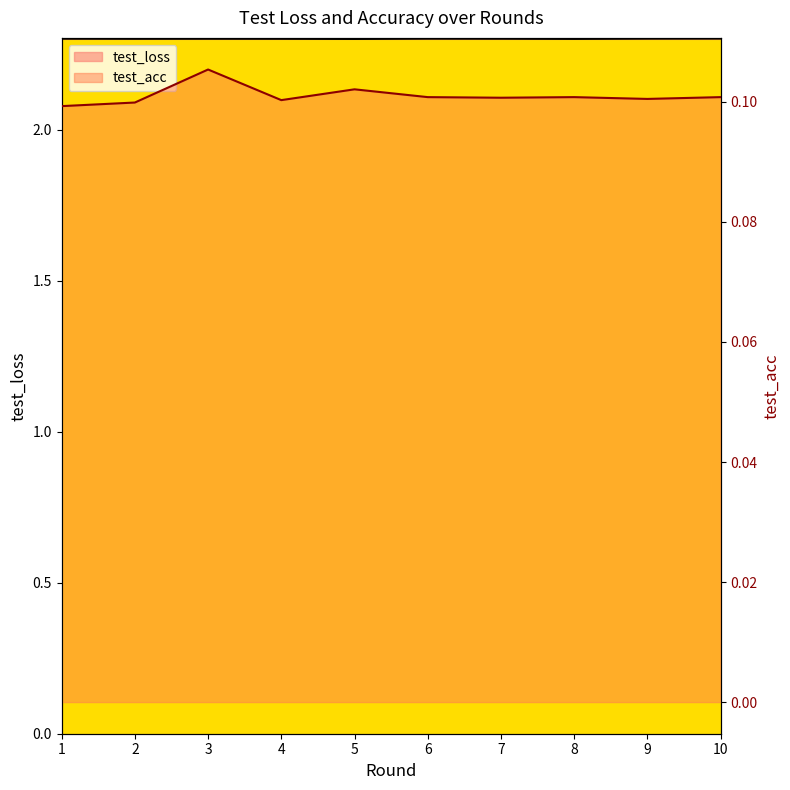

The test_acc series shows 0.1 at 8. True or false?

True